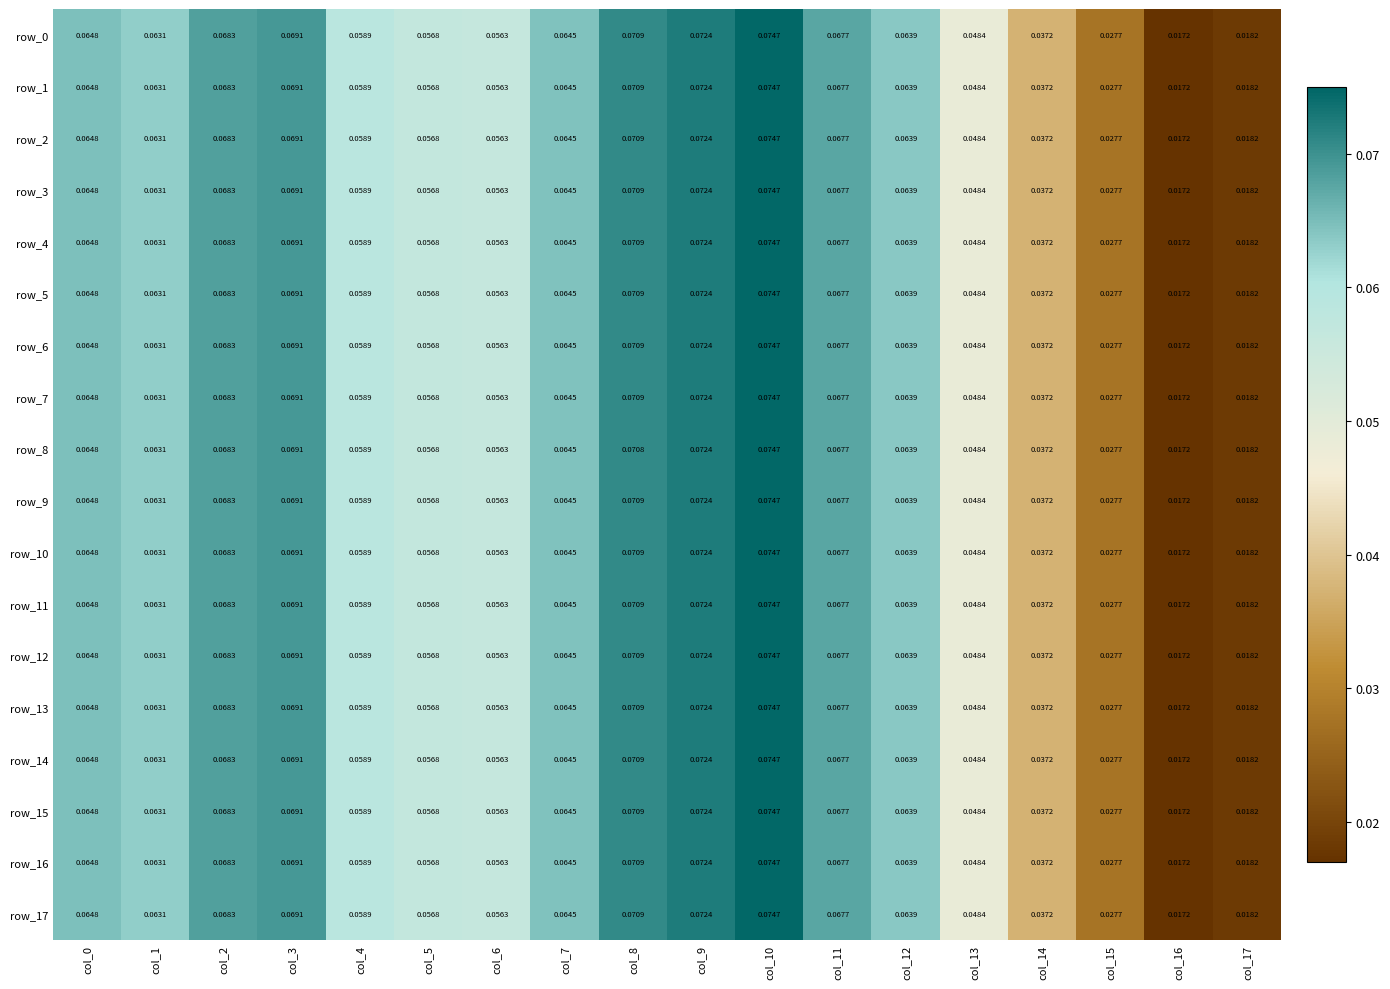

Is the value of row_12 at col_8 greater than the value of row_0 at col_1?

Yes